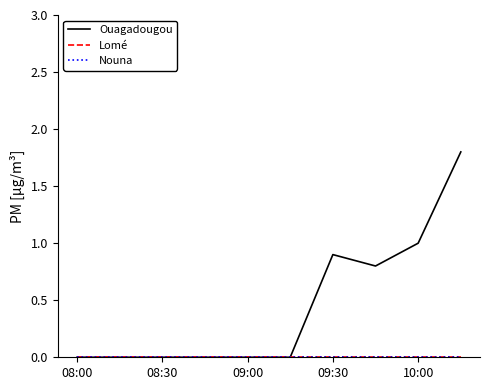

True or false: Lomé and Nouna intersect in this chart.

False